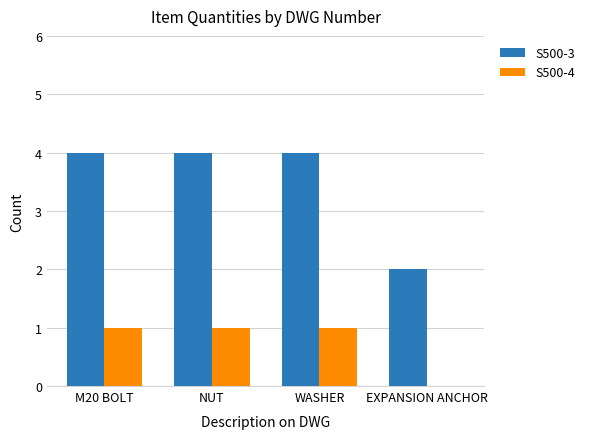

What is the average value of the S500-3 series?

4